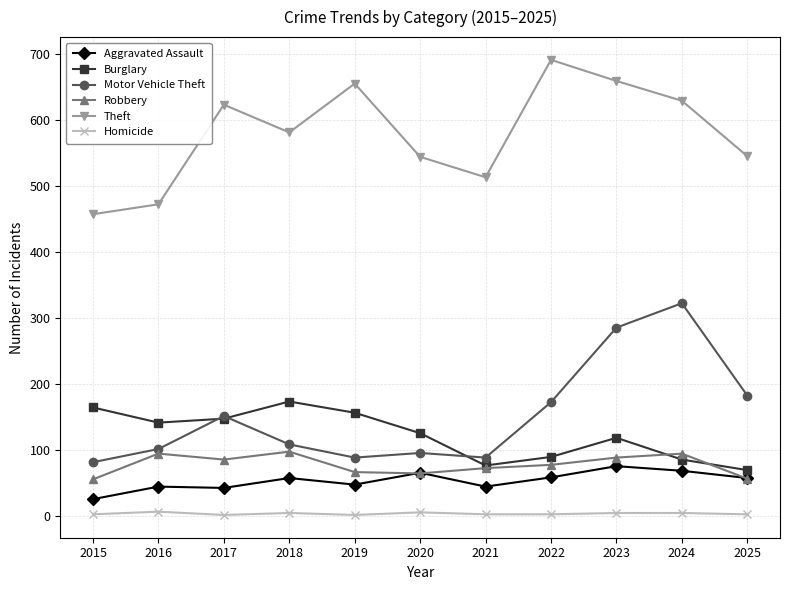

Which series has the largest total across all categories?

Theft